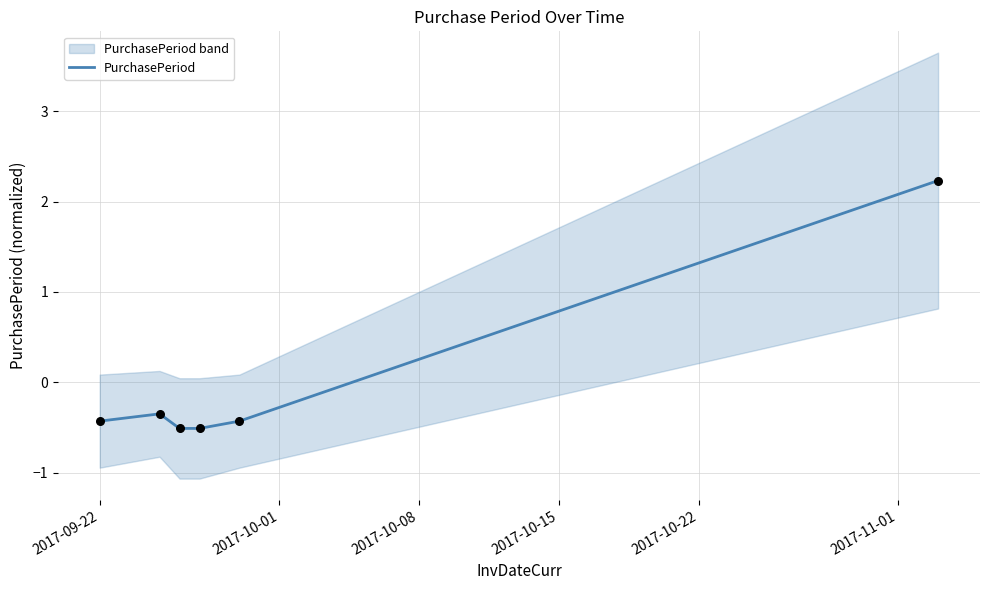

Between 2017-10-15 and 2017-10-08, which is larger?

2017-10-15